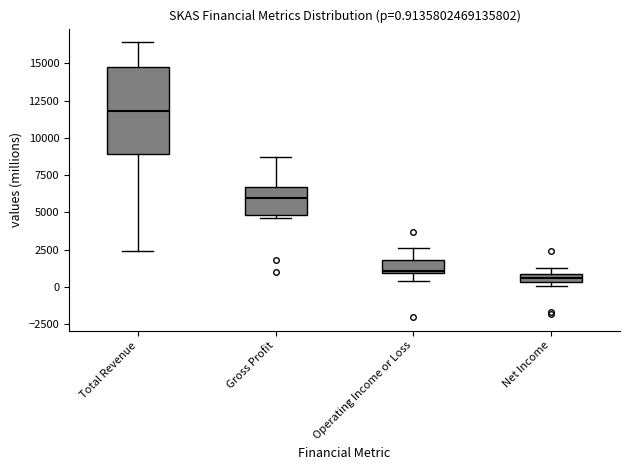

Which box's median line is the highest?

Total Revenue